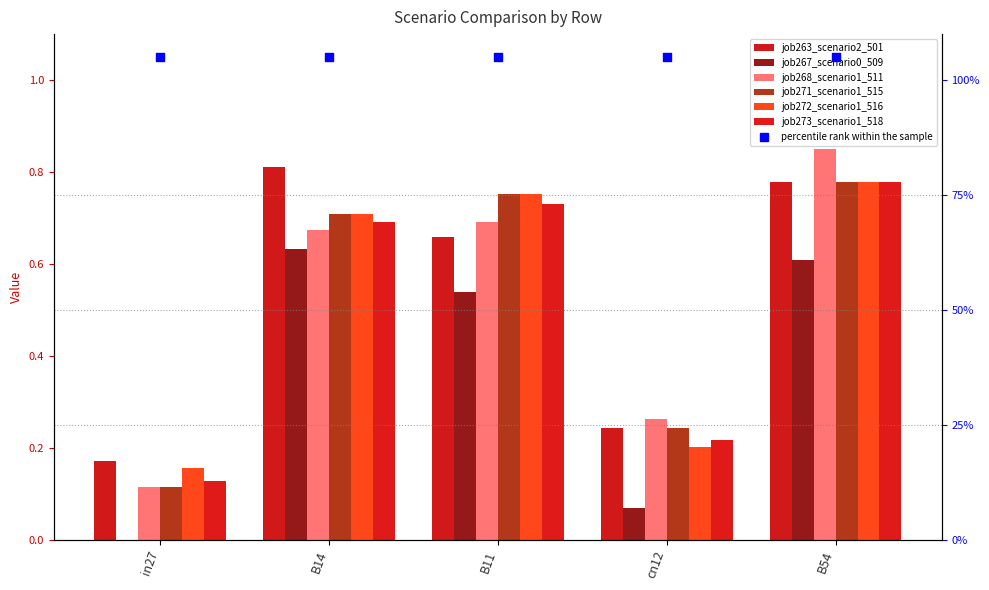

What is the total value across all series at cn12?

1.2